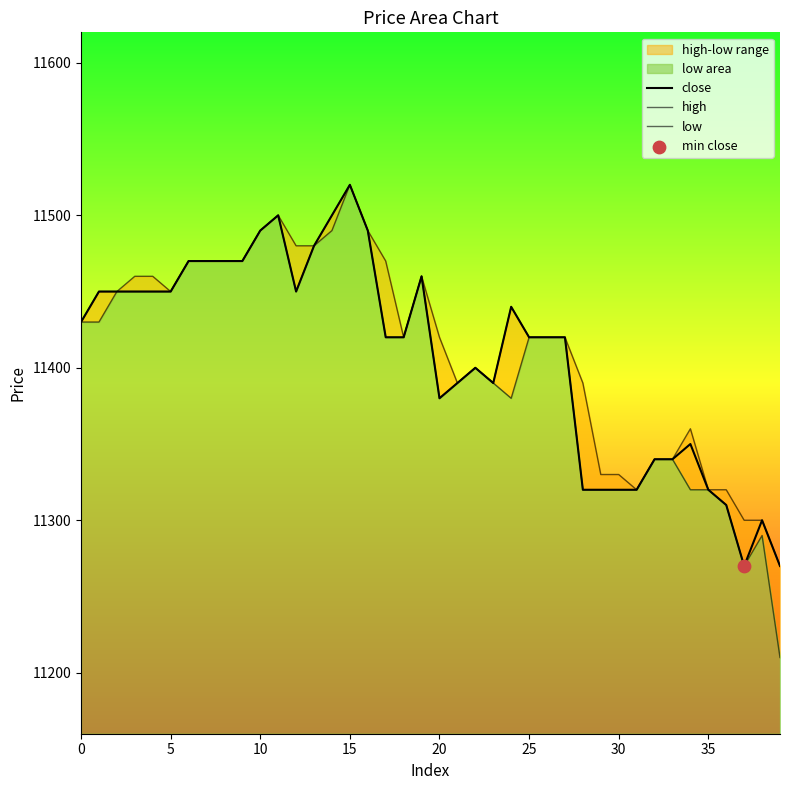

At which category is the sum across all series the highest?

15